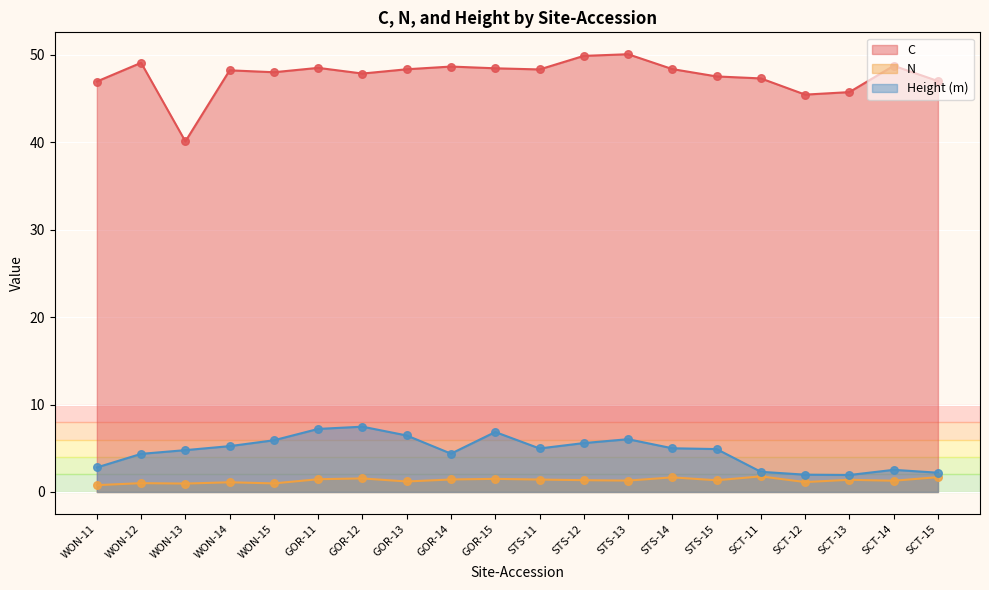

What is the total value across all series at GOR-15?

56.8